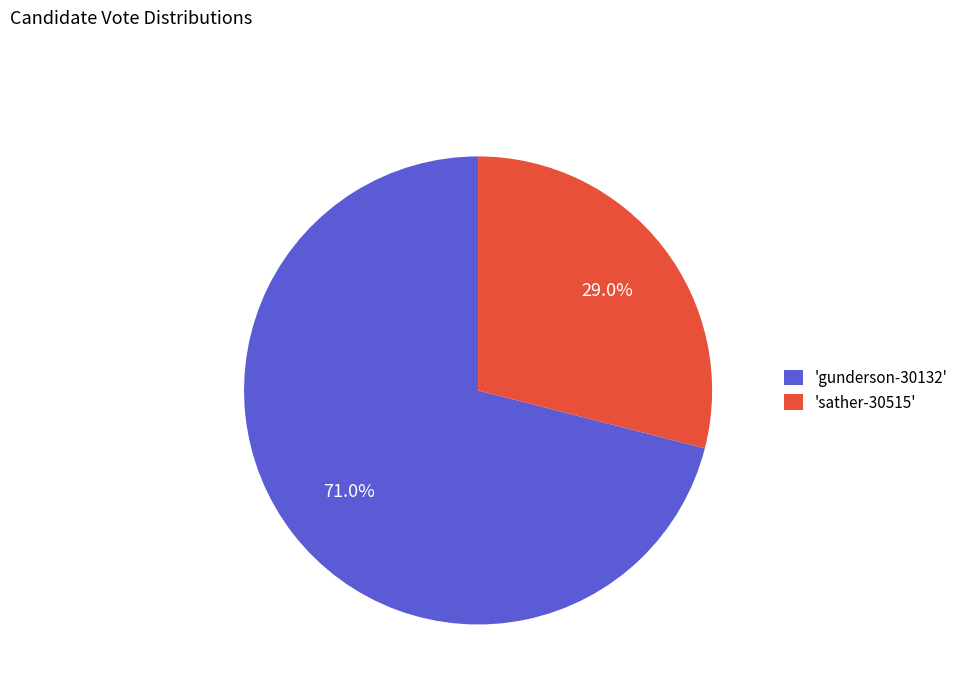

What portion of the pie excludes 'gunderson-30132'?

29.0%